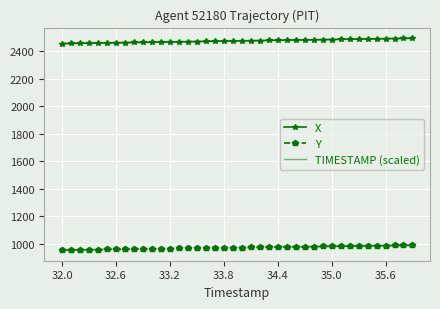

True or false: X and Y intersect in this chart.

False